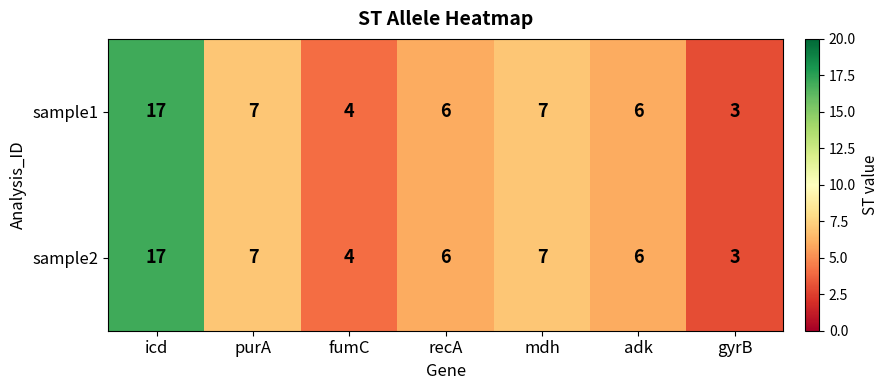

What is the lowest value of the sample1 series?

3